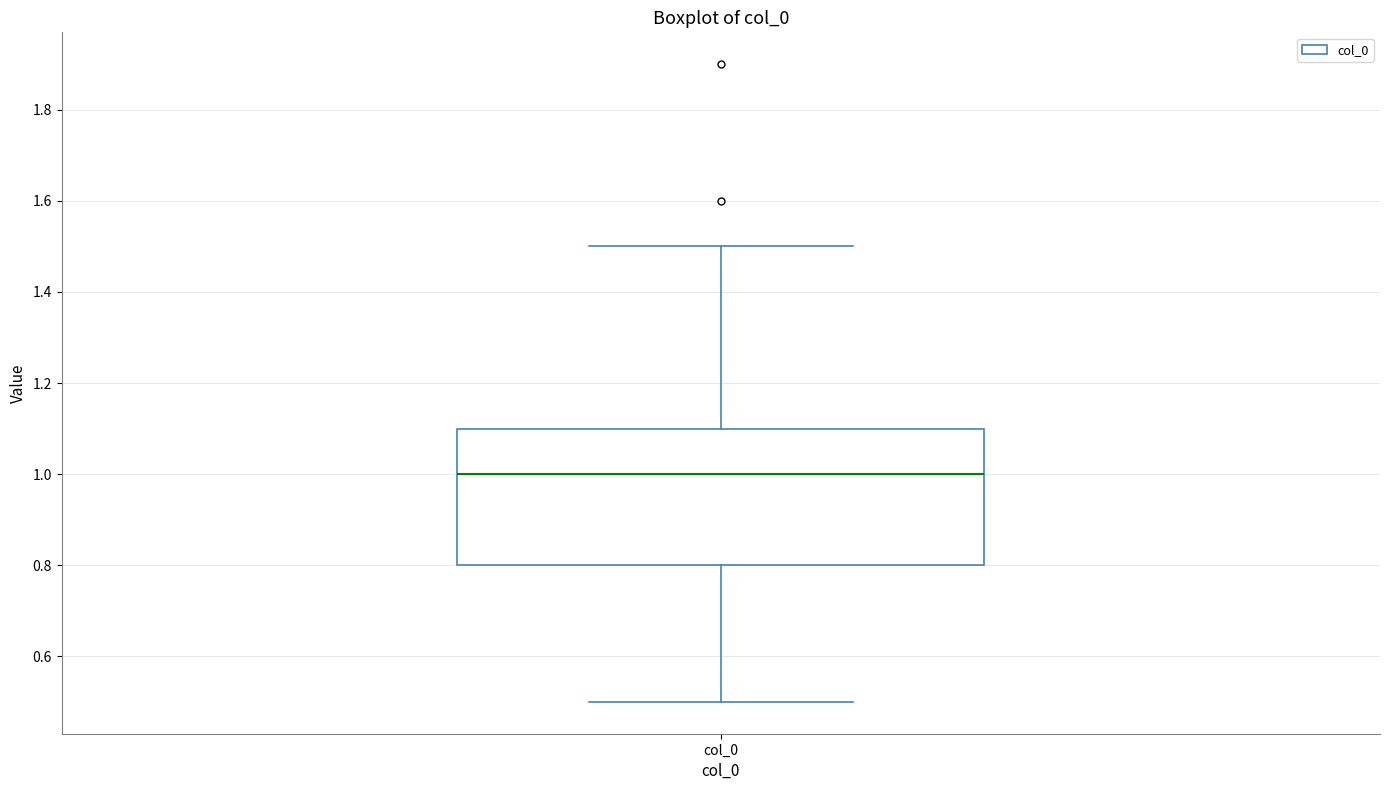

Read this box plot against the y-axis: the position of the median line, the range covered by the box, and the ends of both whiskers. The values are not printed on the chart, so give them approximately, as read against the axis.

median 1.0, box 0.8 to 1.1, whiskers 0.5 to 1.5